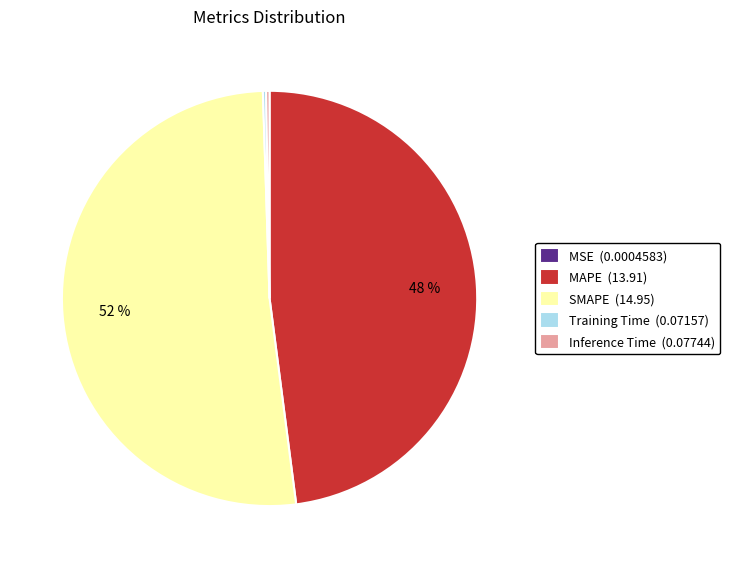

The MAPE (13.91) slice represents 48% of the pie. True or false?

True